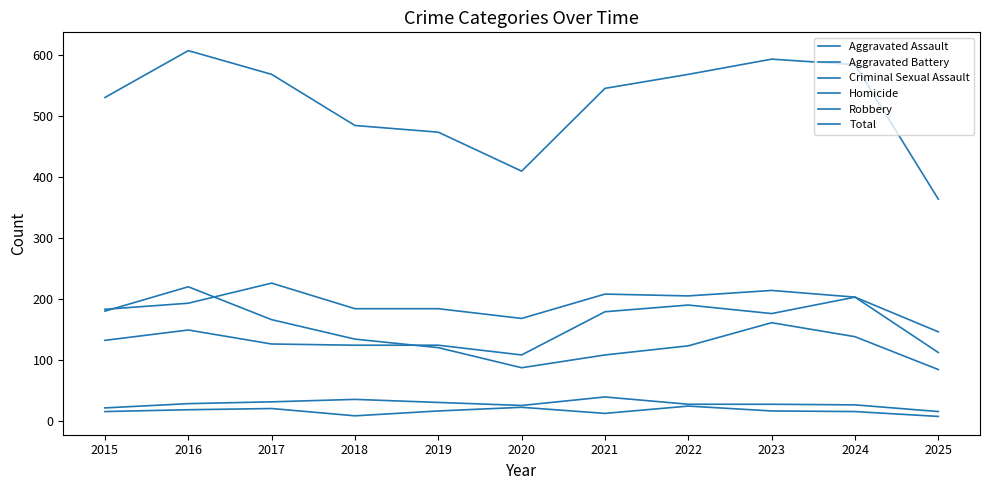

The Homicide series shows 3 at 2021. True or false?

False